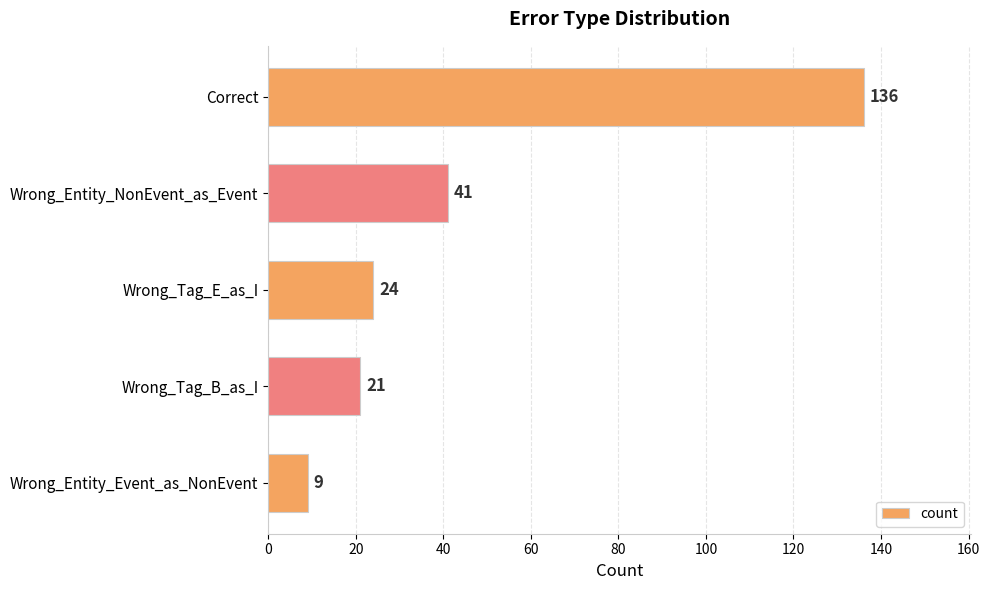

What is the change in value from Wrong_Entity_NonEvent_as_Event to Wrong_Tag_B_as_I?

-20